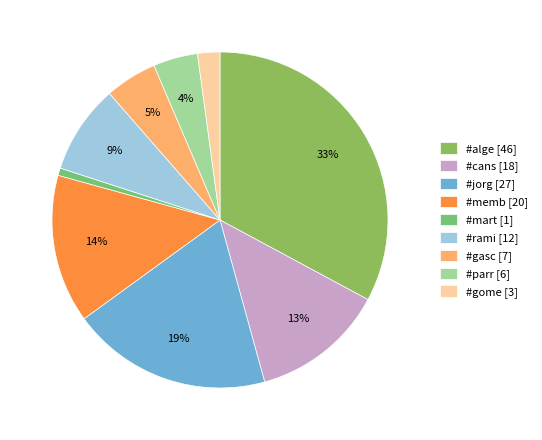

To the nearest percent, what portion does #rami represent?

9%